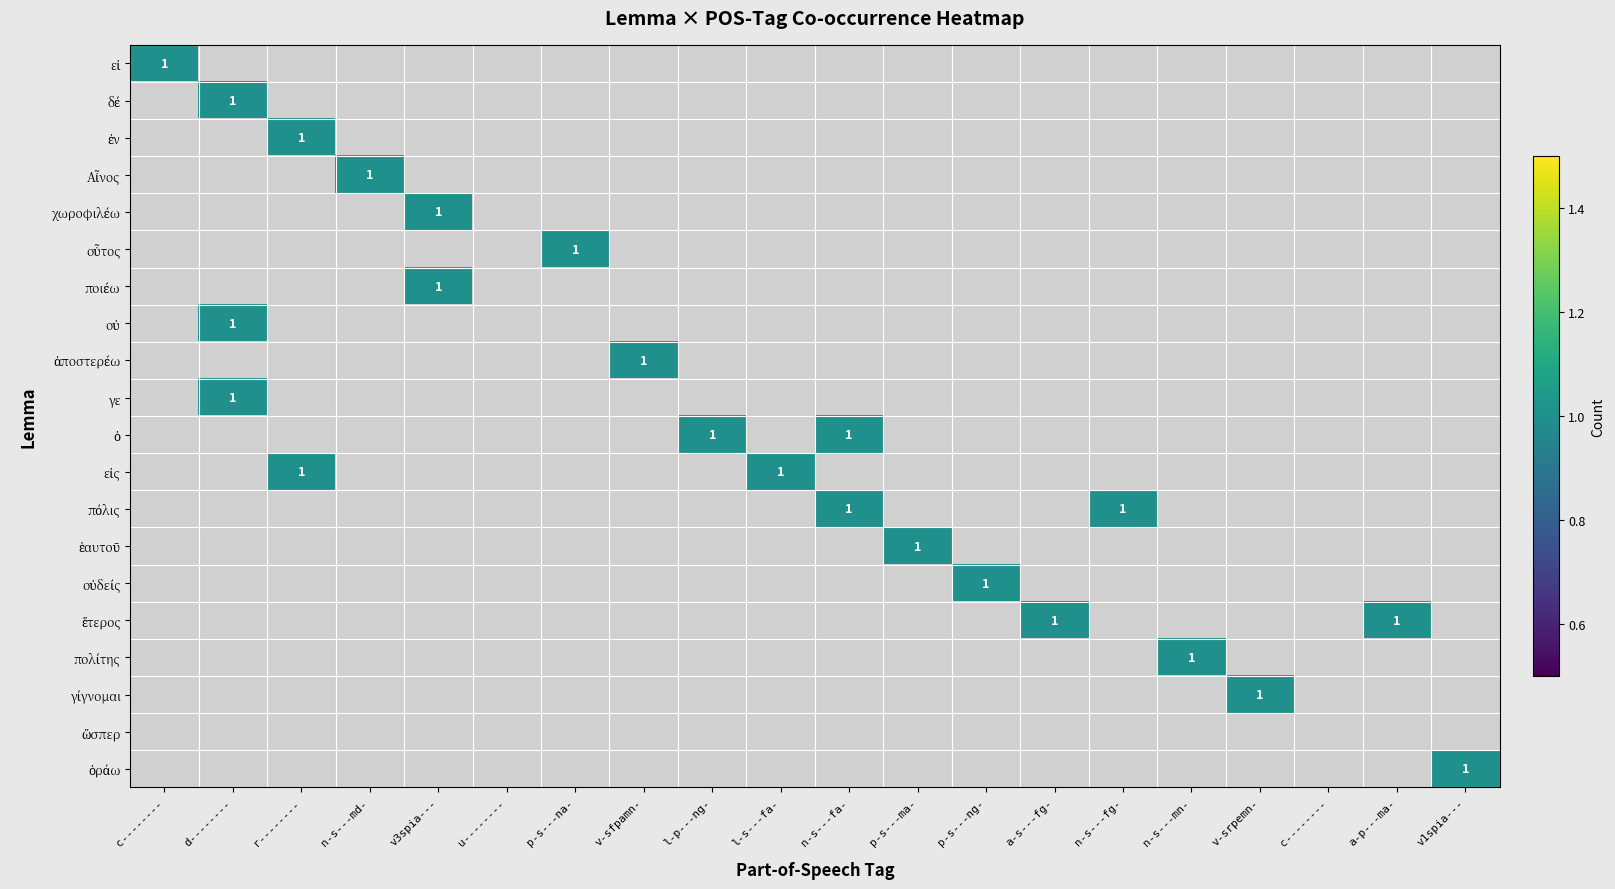

Reading left to right, transcribe all the data shown in this chart.

εἰ: εἰ=1	δέ=0	ἐν=0	Αἶνος=0	χωροφιλέω=0	οὗτος=0	ποιέω=0	οὐ=0	ἀποστερέω=0	γε=0	ὁ=0	εἰς=0	πόλις=0	ἑαυτοῦ=0	οὐδείς=0	ἕτερος=0	πολίτης=0	γίγνομαι=0	ὥσπερ=0	ὁράω=0
δέ: εἰ=0	δέ=1	ἐν=0	Αἶνος=0	χωροφιλέω=0	οὗτος=0	ποιέω=0	οὐ=0	ἀποστερέω=0	γε=0	ὁ=0	εἰς=0	πόλις=0	ἑαυτοῦ=0	οὐδείς=0	ἕτερος=0	πολίτης=0	γίγνομαι=0	ὥσπερ=0	ὁράω=0
ἐν: εἰ=0	δέ=0	ἐν=1	Αἶνος=0	χωροφιλέω=0	οὗτος=0	ποιέω=0	οὐ=0	ἀποστερέω=0	γε=0	ὁ=0	εἰς=0	πόλις=0	ἑαυτοῦ=0	οὐδείς=0	ἕτερος=0	πολίτης=0	γίγνομαι=0	ὥσπερ=0	ὁράω=0
Αἶνος: εἰ=0	δέ=0	ἐν=0	Αἶνος=1	χωροφιλέω=0	οὗτος=0	ποιέω=0	οὐ=0	ἀποστερέω=0	γε=0	ὁ=0	εἰς=0	πόλις=0	ἑαυτοῦ=0	οὐδείς=0	ἕτερος=0	πολίτης=0	γίγνομαι=0	ὥσπερ=0	ὁράω=0
χωροφιλέω: εἰ=0	δέ=0	ἐν=0	Αἶνος=0	χωροφιλέω=1	οὗτος=0	ποιέω=0	οὐ=0	ἀποστερέω=0	γε=0	ὁ=0	εἰς=0	πόλις=0	ἑαυτοῦ=0	οὐδείς=0	ἕτερος=0	πολίτης=0	γίγνομαι=0	ὥσπερ=0	ὁράω=0
οὗτος: εἰ=0	δέ=0	ἐν=0	Αἶνος=0	χωροφιλέω=0	οὗτος=0	ποιέω=1	οὐ=0	ἀποστερέω=0	γε=0	ὁ=0	εἰς=0	πόλις=0	ἑαυτοῦ=0	οὐδείς=0	ἕτερος=0	πολίτης=0	γίγνομαι=0	ὥσπερ=0	ὁράω=0
ποιέω: εἰ=0	δέ=0	ἐν=0	Αἶνος=0	χωροφιλέω=1	οὗτος=0	ποιέω=0	οὐ=0	ἀποστερέω=0	γε=0	ὁ=0	εἰς=0	πόλις=0	ἑαυτοῦ=0	οὐδείς=0	ἕτερος=0	πολίτης=0	γίγνομαι=0	ὥσπερ=0	ὁράω=0
οὐ: εἰ=0	δέ=1	ἐν=0	Αἶνος=0	χωροφιλέω=0	οὗτος=0	ποιέω=0	οὐ=0	ἀποστερέω=0	γε=0	ὁ=0	εἰς=0	πόλις=0	ἑαυτοῦ=0	οὐδείς=0	ἕτερος=0	πολίτης=0	γίγνομαι=0	ὥσπερ=0	ὁράω=0
ἀποστερέω: εἰ=0	δέ=0	ἐν=0	Αἶνος=0	χωροφιλέω=0	οὗτος=0	ποιέω=0	οὐ=1	ἀποστερέω=0	γε=0	ὁ=0	εἰς=0	πόλις=0	ἑαυτοῦ=0	οὐδείς=0	ἕτερος=0	πολίτης=0	γίγνομαι=0	ὥσπερ=0	ὁράω=0
γε: εἰ=0	δέ=1	ἐν=0	Αἶνος=0	χωροφιλέω=0	οὗτος=0	ποιέω=0	οὐ=0	ἀποστερέω=0	γε=0	ὁ=0	εἰς=0	πόλις=0	ἑαυτοῦ=0	οὐδείς=0	ἕτερος=0	πολίτης=0	γίγνομαι=0	ὥσπερ=0	ὁράω=0
ὁ: εἰ=0	δέ=0	ἐν=0	Αἶνος=0	χωροφιλέω=0	οὗτος=0	ποιέω=0	οὐ=0	ἀποστερέω=1	γε=0	ὁ=1	εἰς=0	πόλις=0	ἑαυτοῦ=0	οὐδείς=0	ἕτερος=0	πολίτης=0	γίγνομαι=0	ὥσπερ=0	ὁράω=0
εἰς: εἰ=0	δέ=0	ἐν=1	Αἶνος=0	χωροφιλέω=0	οὗτος=0	ποιέω=0	οὐ=0	ἀποστερέω=0	γε=1	ὁ=0	εἰς=0	πόλις=0	ἑαυτοῦ=0	οὐδείς=0	ἕτερος=0	πολίτης=0	γίγνομαι=0	ὥσπερ=0	ὁράω=0
πόλις: εἰ=0	δέ=0	ἐν=0	Αἶνος=0	χωροφιλέω=0	οὗτος=0	ποιέω=0	οὐ=0	ἀποστερέω=0	γε=0	ὁ=1	εἰς=0	πόλις=0	ἑαυτοῦ=0	οὐδείς=1	ἕτερος=0	πολίτης=0	γίγνομαι=0	ὥσπερ=0	ὁράω=0
ἑαυτοῦ: εἰ=0	δέ=0	ἐν=0	Αἶνος=0	χωροφιλέω=0	οὗτος=0	ποιέω=0	οὐ=0	ἀποστερέω=0	γε=0	ὁ=0	εἰς=1	πόλις=0	ἑαυτοῦ=0	οὐδείς=0	ἕτερος=0	πολίτης=0	γίγνομαι=0	ὥσπερ=0	ὁράω=0
οὐδείς: εἰ=0	δέ=0	ἐν=0	Αἶνος=0	χωροφιλέω=0	οὗτος=0	ποιέω=0	οὐ=0	ἀποστερέω=0	γε=0	ὁ=0	εἰς=0	πόλις=1	ἑαυτοῦ=0	οὐδείς=0	ἕτερος=0	πολίτης=0	γίγνομαι=0	ὥσπερ=0	ὁράω=0
ἕτερος: εἰ=0	δέ=0	ἐν=0	Αἶνος=0	χωροφιλέω=0	οὗτος=0	ποιέω=0	οὐ=0	ἀποστερέω=0	γε=0	ὁ=0	εἰς=0	πόλις=0	ἑαυτοῦ=1	οὐδείς=0	ἕτερος=0	πολίτης=0	γίγνομαι=0	ὥσπερ=1	ὁράω=0
πολίτης: εἰ=0	δέ=0	ἐν=0	Αἶνος=0	χωροφιλέω=0	οὗτος=0	ποιέω=0	οὐ=0	ἀποστερέω=0	γε=0	ὁ=0	εἰς=0	πόλις=0	ἑαυτοῦ=0	οὐδείς=0	ἕτερος=1	πολίτης=0	γίγνομαι=0	ὥσπερ=0	ὁράω=0
γίγνομαι: εἰ=0	δέ=0	ἐν=0	Αἶνος=0	χωροφιλέω=0	οὗτος=0	ποιέω=0	οὐ=0	ἀποστερέω=0	γε=0	ὁ=0	εἰς=0	πόλις=0	ἑαυτοῦ=0	οὐδείς=0	ἕτερος=0	πολίτης=1	γίγνομαι=0	ὥσπερ=0	ὁράω=0
ὥσπερ: εἰ=0	δέ=0	ἐν=0	Αἶνος=0	χωροφιλέω=0	οὗτος=0	ποιέω=0	οὐ=0	ἀποστερέω=0	γε=0	ὁ=0	εἰς=0	πόλις=0	ἑαυτοῦ=0	οὐδείς=0	ἕτερος=0	πολίτης=0	γίγνομαι=0	ὥσπερ=0	ὁράω=0
ὁράω: εἰ=0	δέ=0	ἐν=0	Αἶνος=0	χωροφιλέω=0	οὗτος=0	ποιέω=0	οὐ=0	ἀποστερέω=0	γε=0	ὁ=0	εἰς=0	πόλις=0	ἑαυτοῦ=0	οὐδείς=0	ἕτερος=0	πολίτης=0	γίγνομαι=0	ὥσπερ=0	ὁράω=1